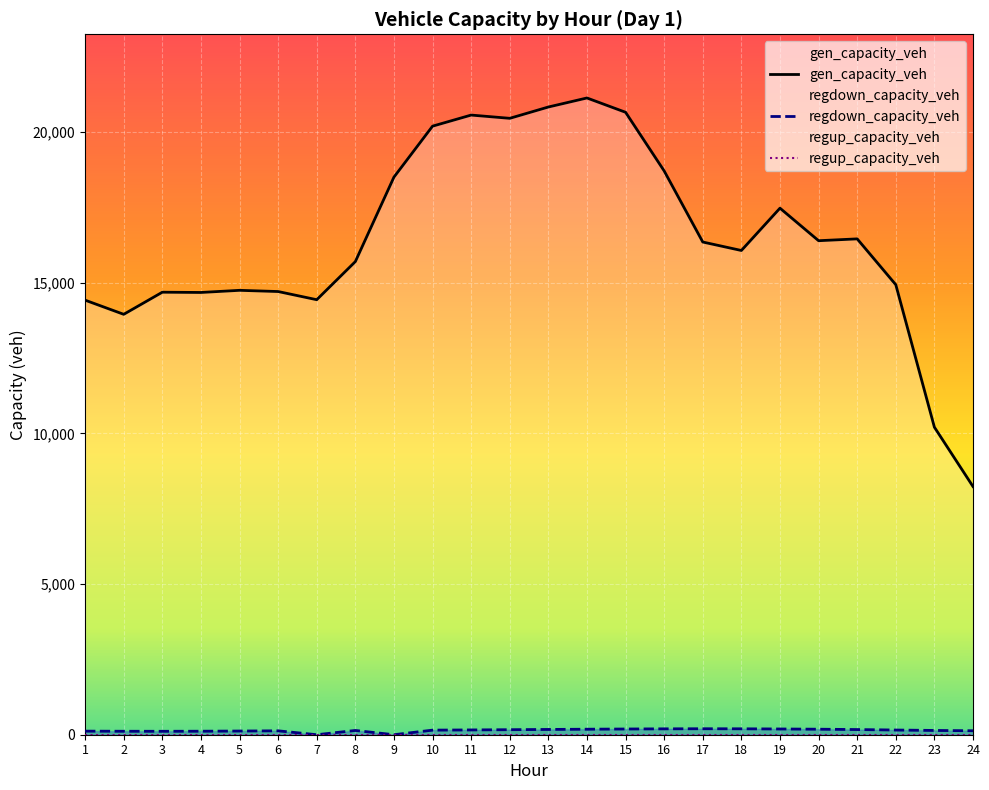

What is the value of the regdown_capacity_veh point at the 1st from the left?

118.8